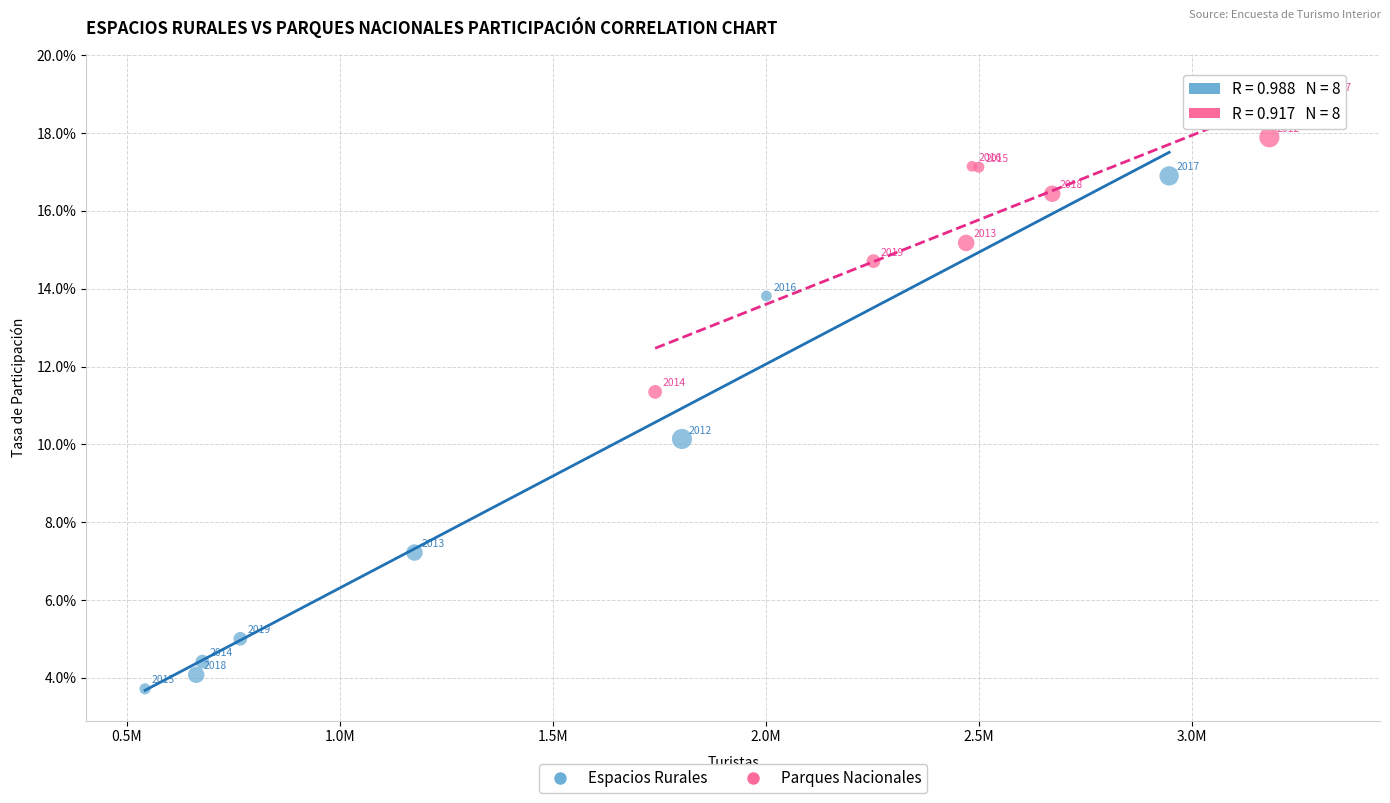

Which series has the widest spread of Y values?

Espacios Rurales